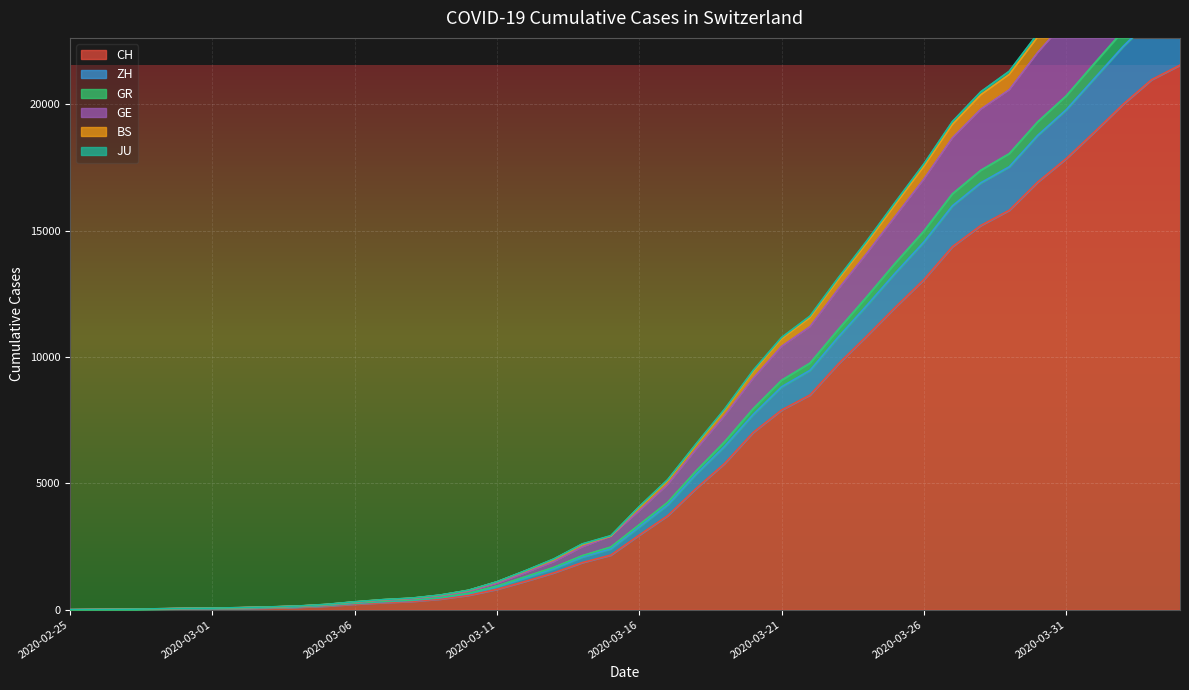

True or false: GE has more than 2 points higher than both neighbors.

False